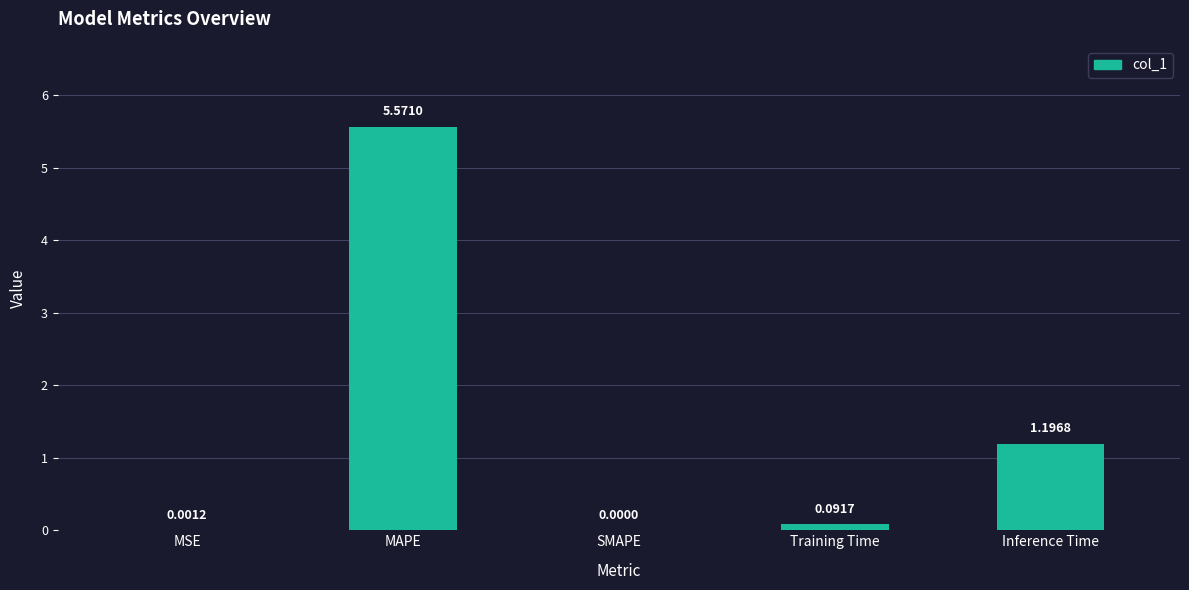

At which label is the value closest to 2?

Inference Time